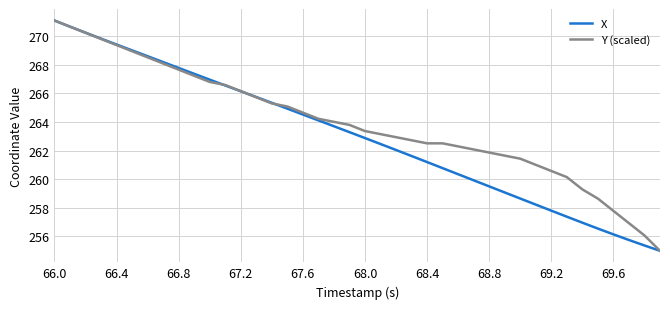

What is the maximum value shown in the chart?

271.1